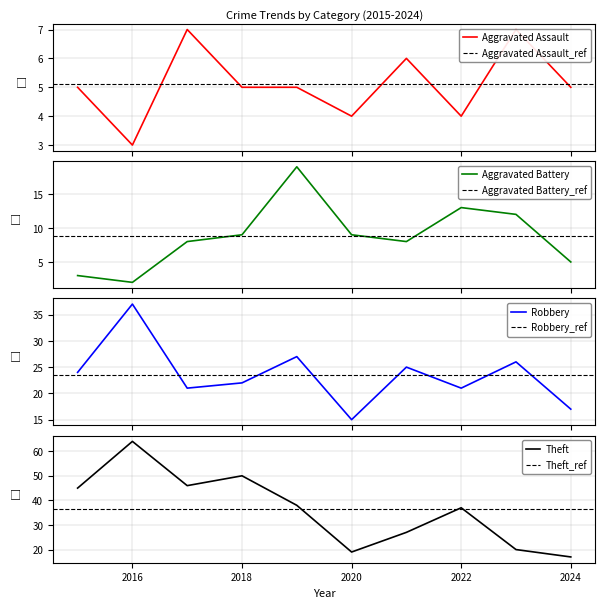

Between 2022 and 2016, which is larger?

2022